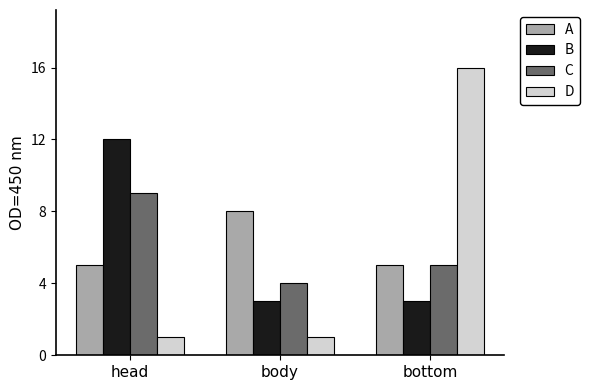

What are all the series names shown in the legend?

A, B, C, D